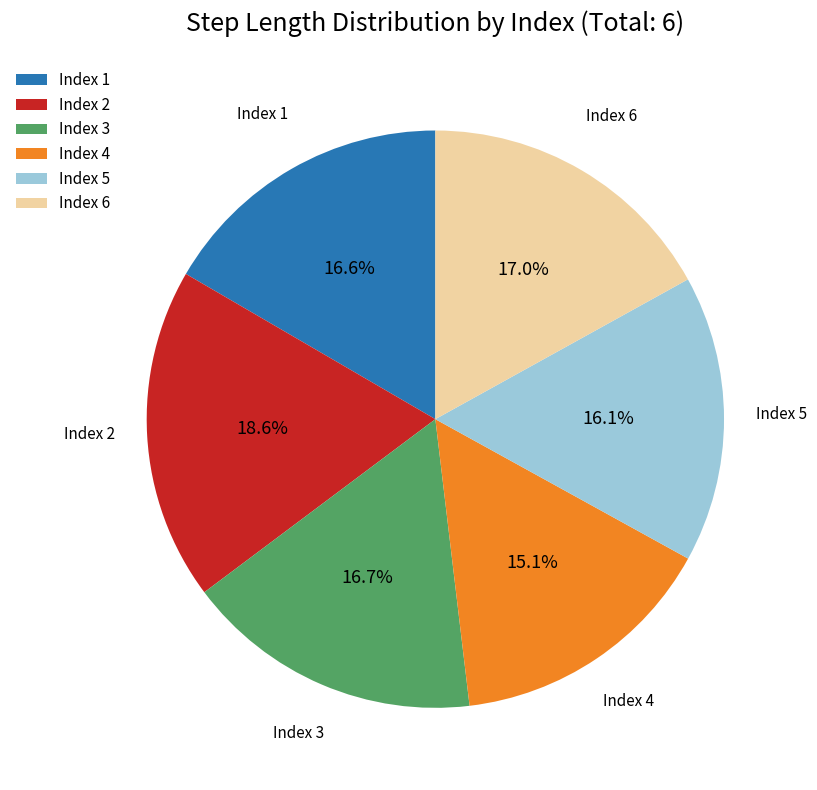

Between Index 2 and Index 3, which is larger?

Index 2